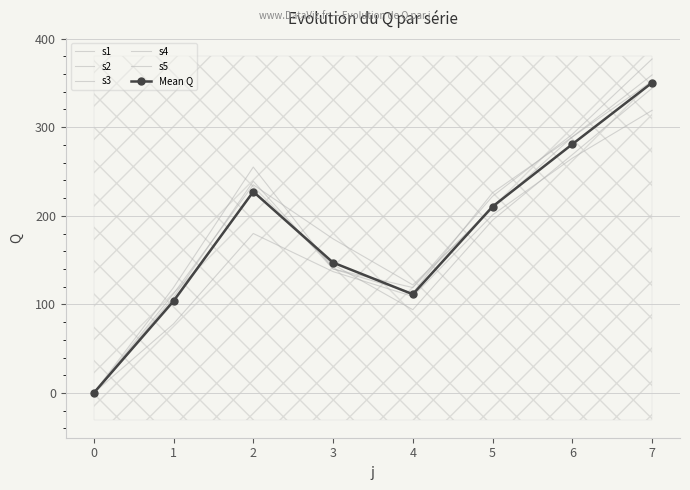

True or false: s2 and Mean Q cross at least once.

False